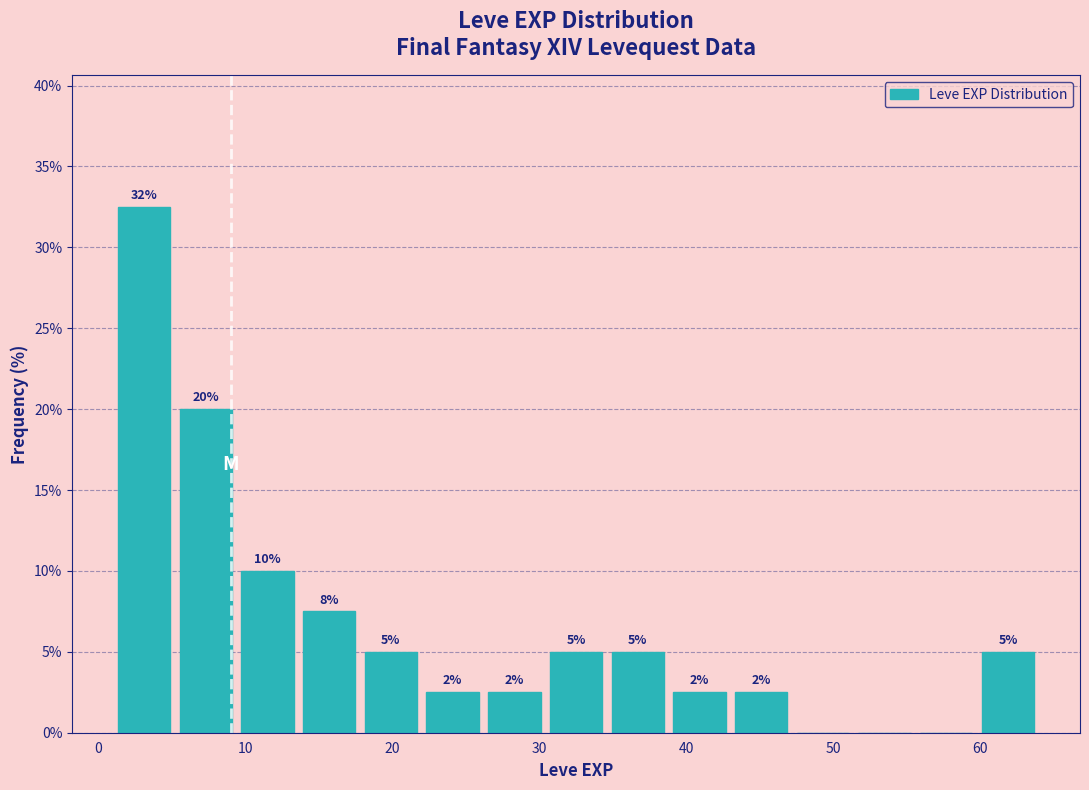

Which range on the x-axis has the tallest bar?

1.0 to 5.2